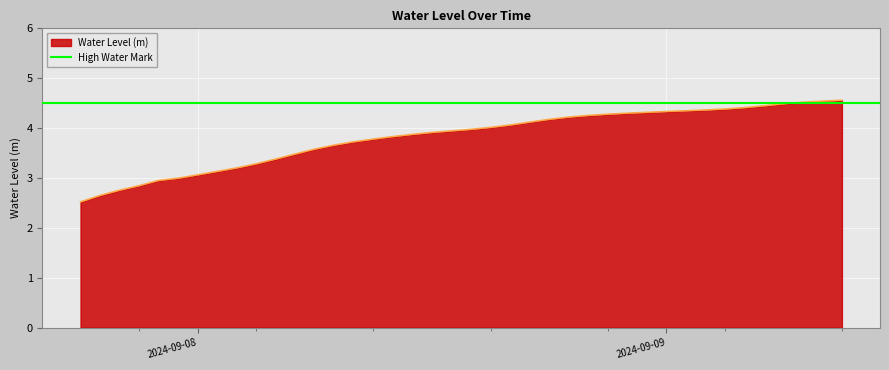

How many values are below 3?

6